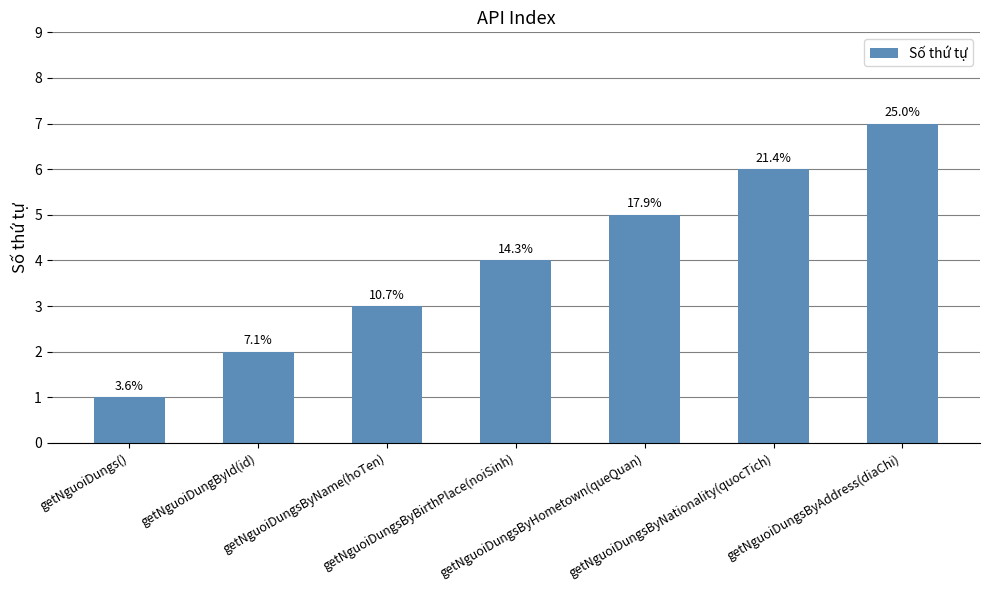

Are the bars horizontal?

No